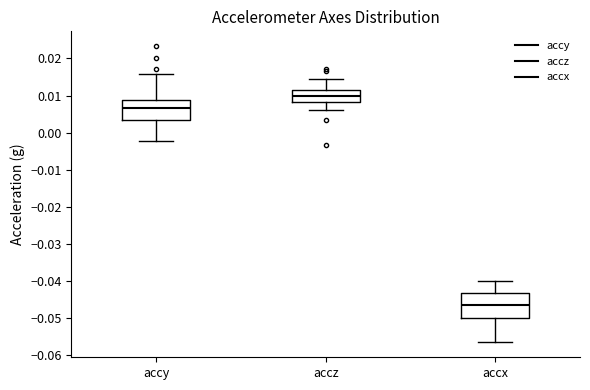

Reading left to right, transcribe this box plot: for each box, give where its median line is, the range the box spans, and where its two whiskers end, as read against the y-axis. The values are not printed on the chart, so give them approximately, as read against the axis.

accy: median 0.007, box 0.003 to 0.009, whiskers -0.002 to 0.016
accz: median 0.010, box 0.008 to 0.011, whiskers 0.006 to 0.015
accx: median -0.047, box -0.050 to -0.043, whiskers -0.057 to -0.040